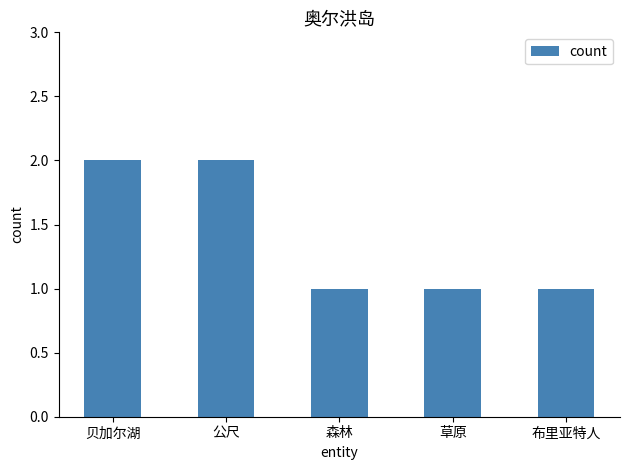

What is the smallest value displayed?

1